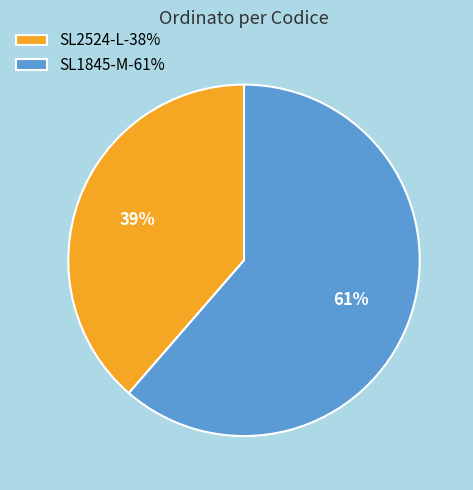

How many slices are in this pie chart?

2